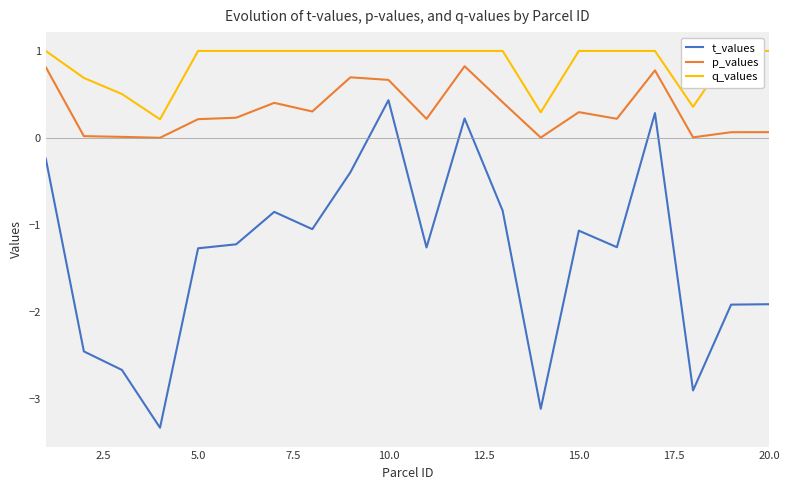

Reading right to left, what are all the values shown in this chart?

t_values: -1.9	-1.9	-2.9	0.3	-1.3	-1.1	-3.1	-0.8	0.2	-1.3	0.4	-0.4	-1.0	-0.8	-1.2	-1.3	-3.3	-2.7	-2.5	-0.2
p_values: 0.1	0.1	0.0	0.8	0.2	0.3	0.0	0.4	0.8	0.2	0.7	0.7	0.3	0.4	0.2	0.2	0.0	0.0	0.0	0.8
q_values: 1.0	1.0	0.4	1.0	1.0	1.0	0.3	1.0	1.0	1.0	1.0	1.0	1.0	1.0	1.0	1.0	0.2	0.5	0.7	1.0